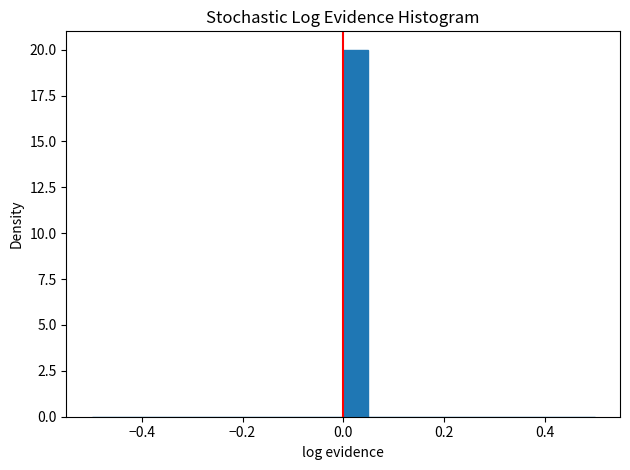

Read against the x-axis, roughly where is the centre of the tallest bar?

0.02